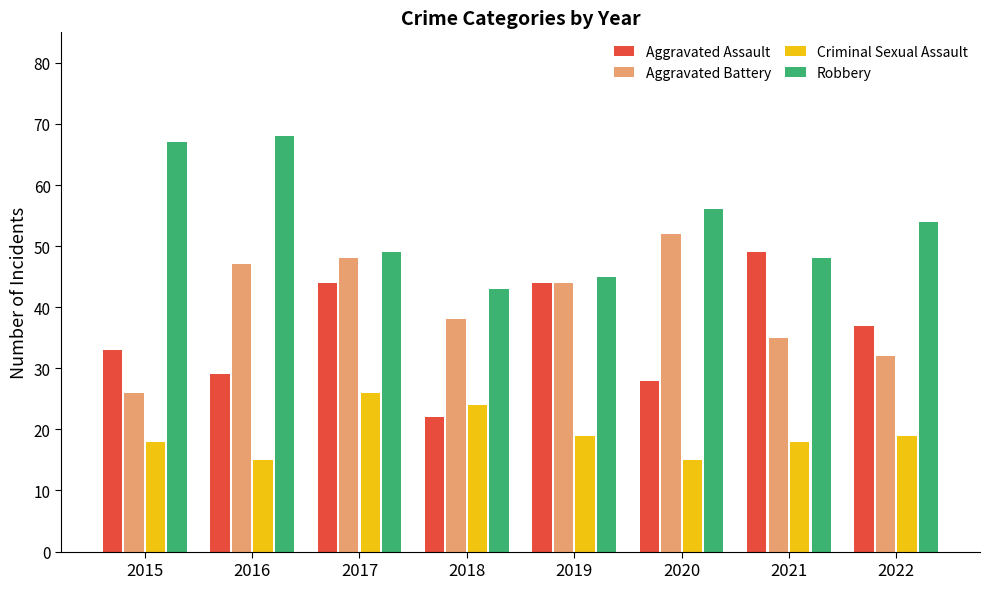

True or false: Aggravated Assault has a value of 29 at 2016.

True